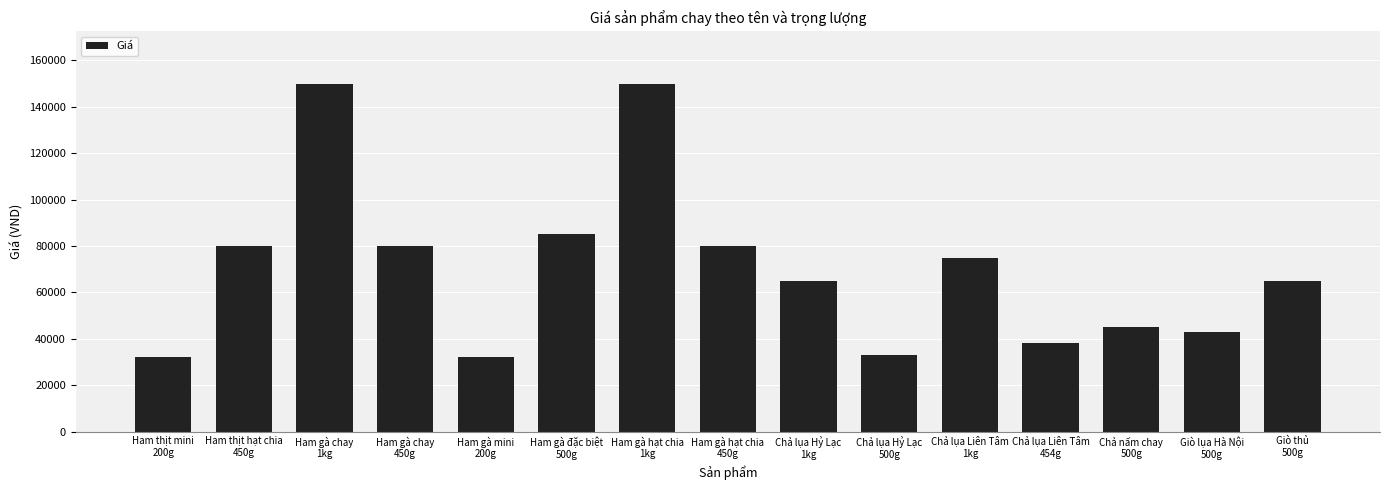

What is the difference between the maximum and minimum values?

118000